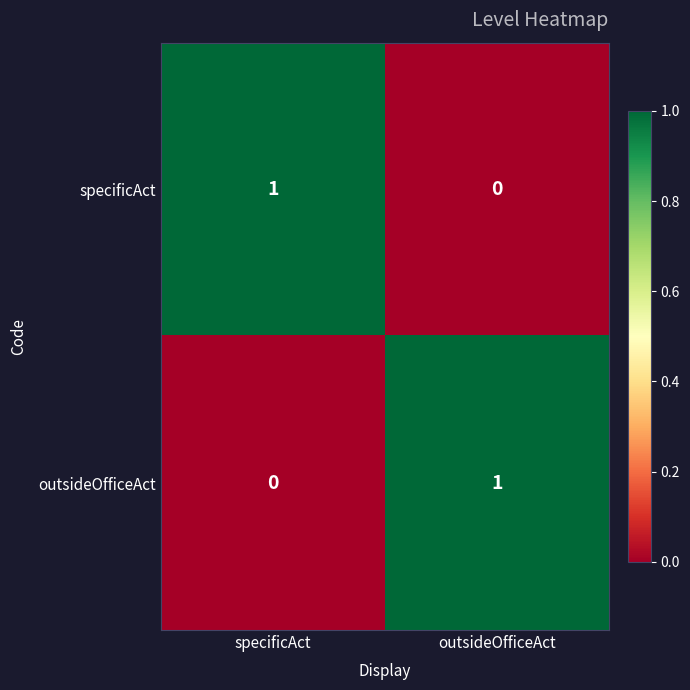

What is the maximum value shown in the chart?

1